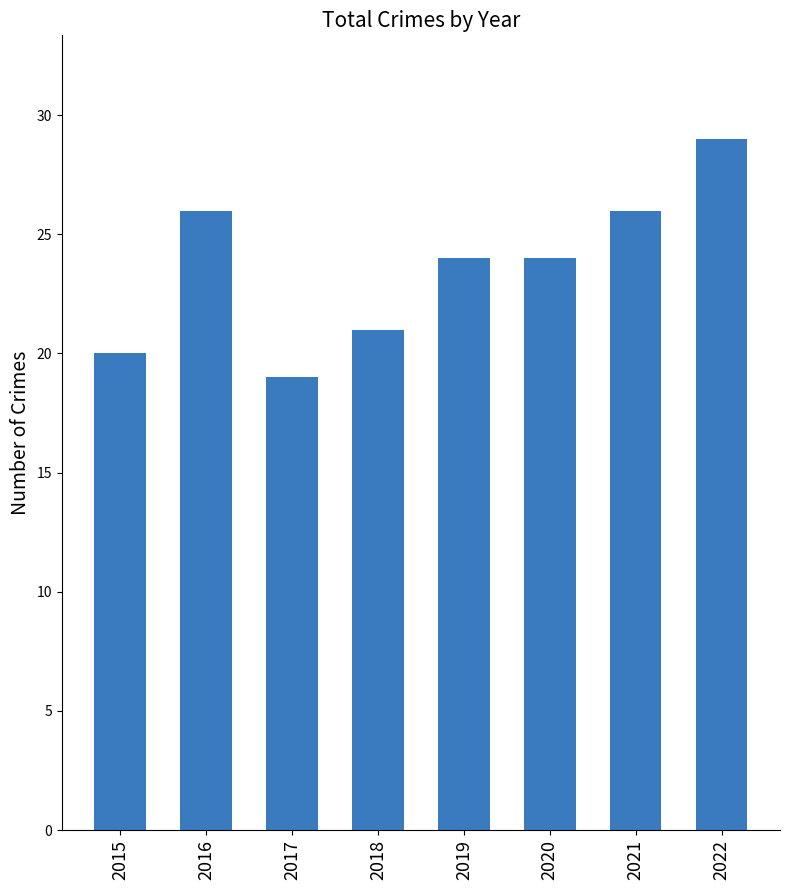

What is the value of the 8th bar from the left?

29